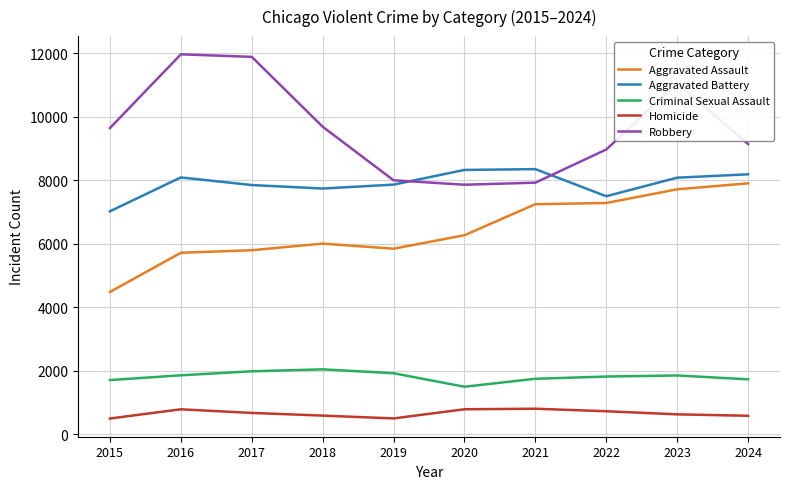

True or false: Criminal Sexual Assault and Homicide intersect in this chart.

False